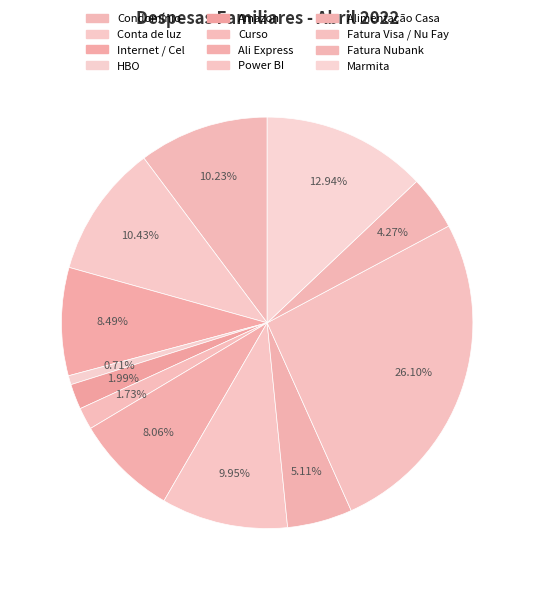

To the nearest percent, what is the difference between the Fatura Visa / Nu Fay and Marmita slice percentages?

13%